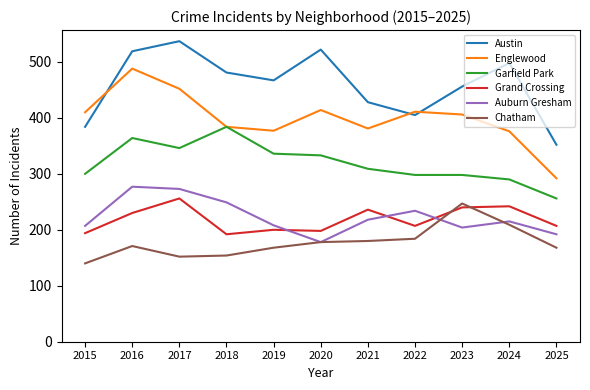

Where do Chatham and Grand Crossing first cross each other?

2022 and 2023